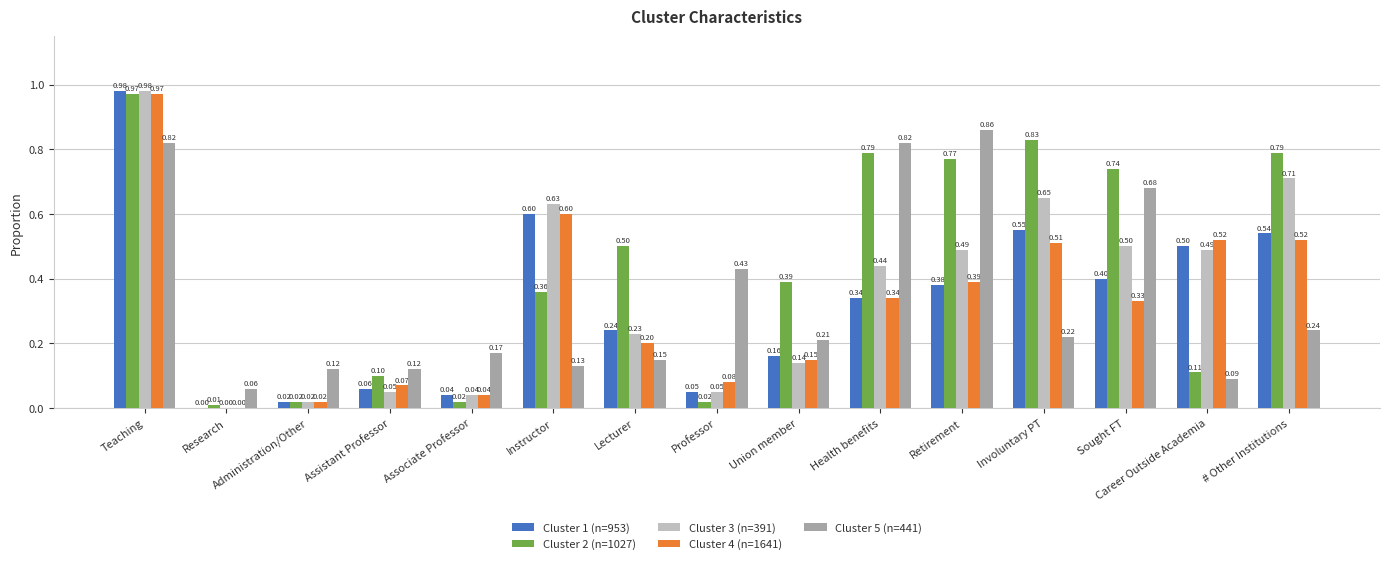

What is the total value across all series at Involuntary PT?

2.8